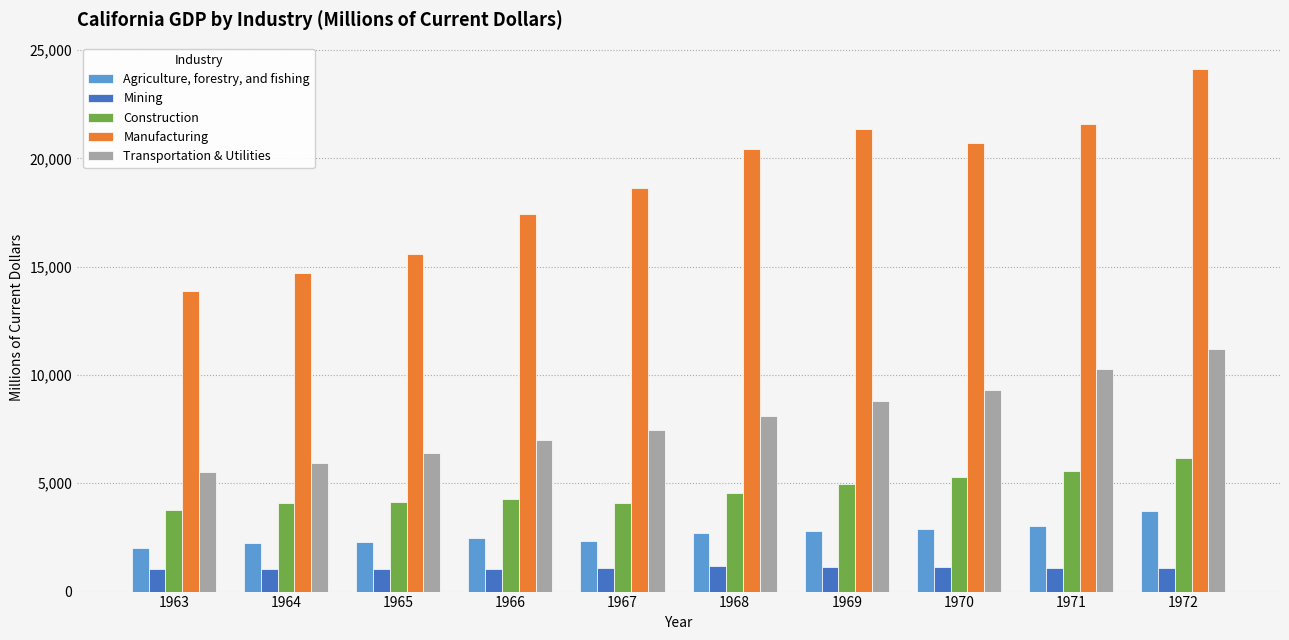

Which series has the widest spread of values?

Manufacturing